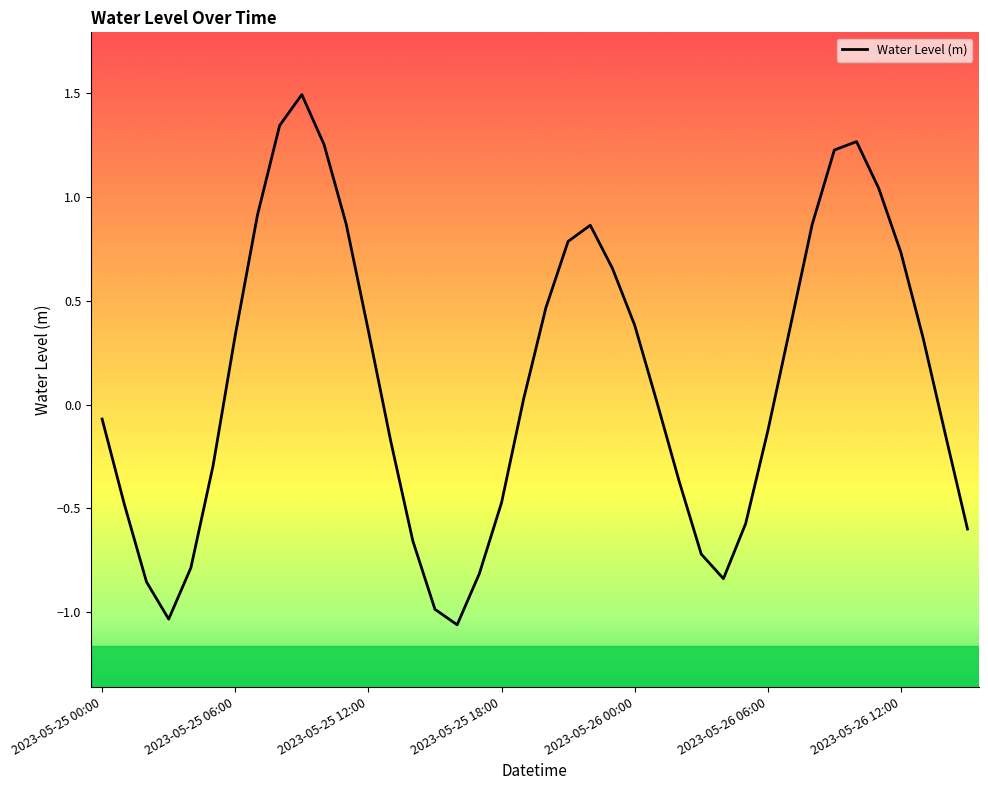

What is the difference between the maximum and minimum values?

2.6